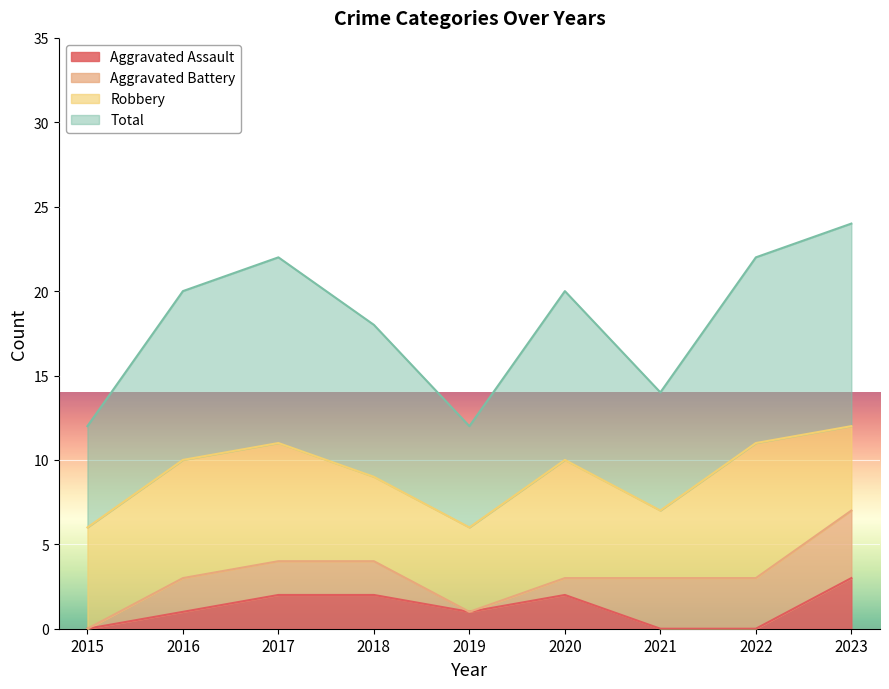

What is the greatest value displayed?

12